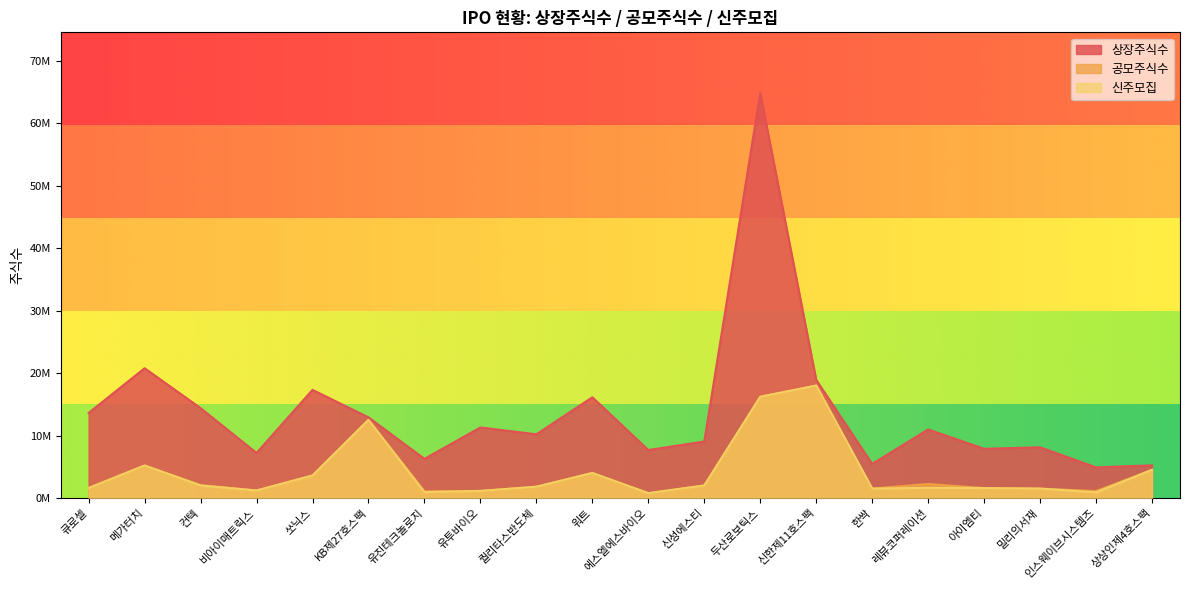

How many values in the 상장주식수 series exceed 10969386?

9